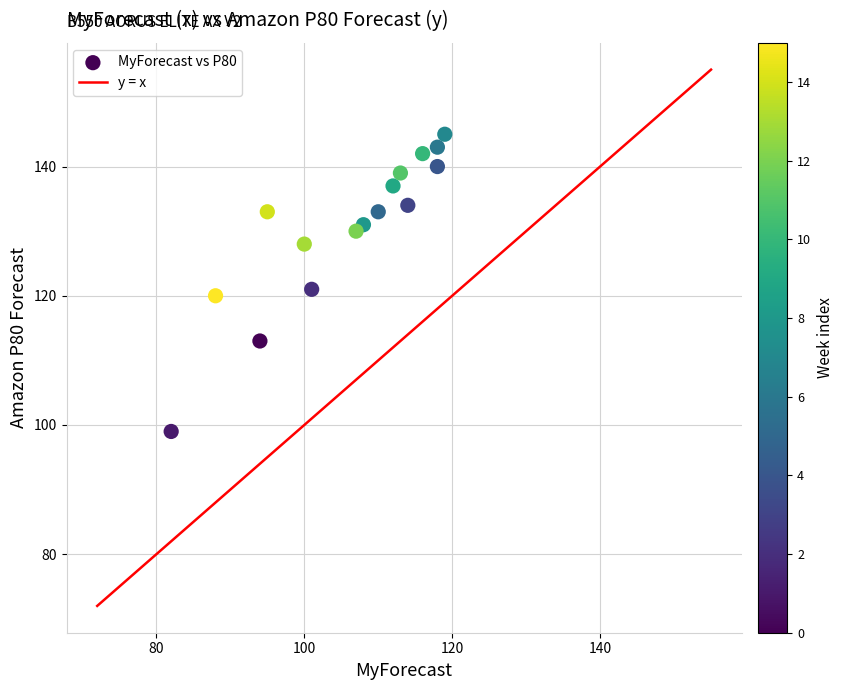

What Y value in the scatter plot is closest to 122?

121